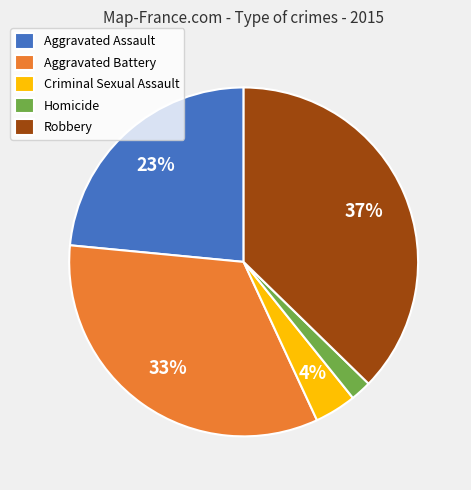

Which category has the smallest portion of the pie?

Homicide